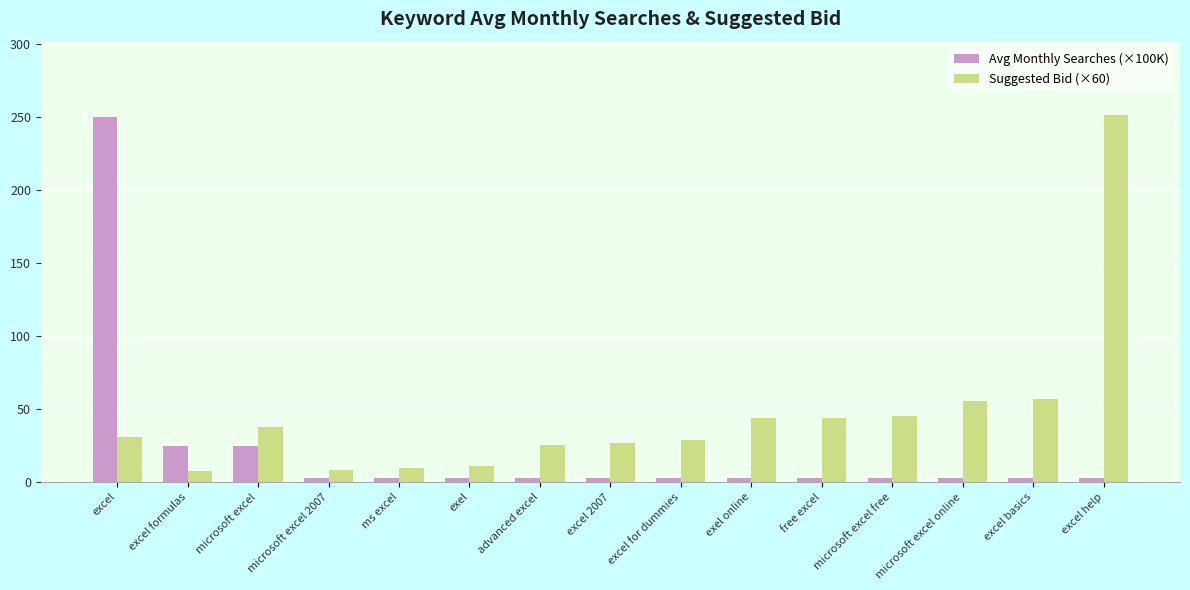

What is the difference between the highest and lowest values at excel formulas?

17.2